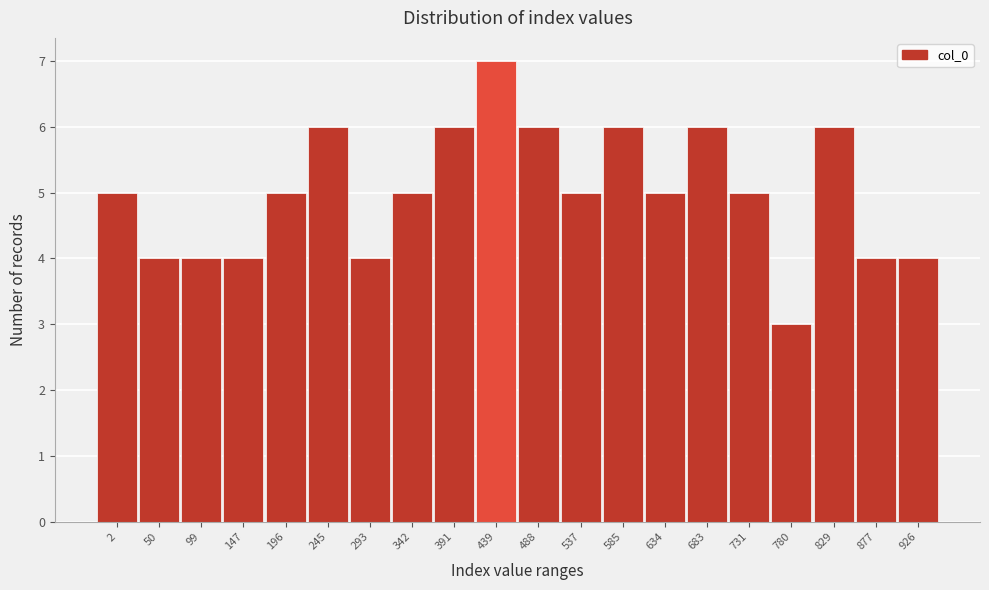

Reading left to right, extract all data points from this chart.

5	4	4	4	5	6	4	5	6	7	6	5	6	5	6	5	3	6	4	4